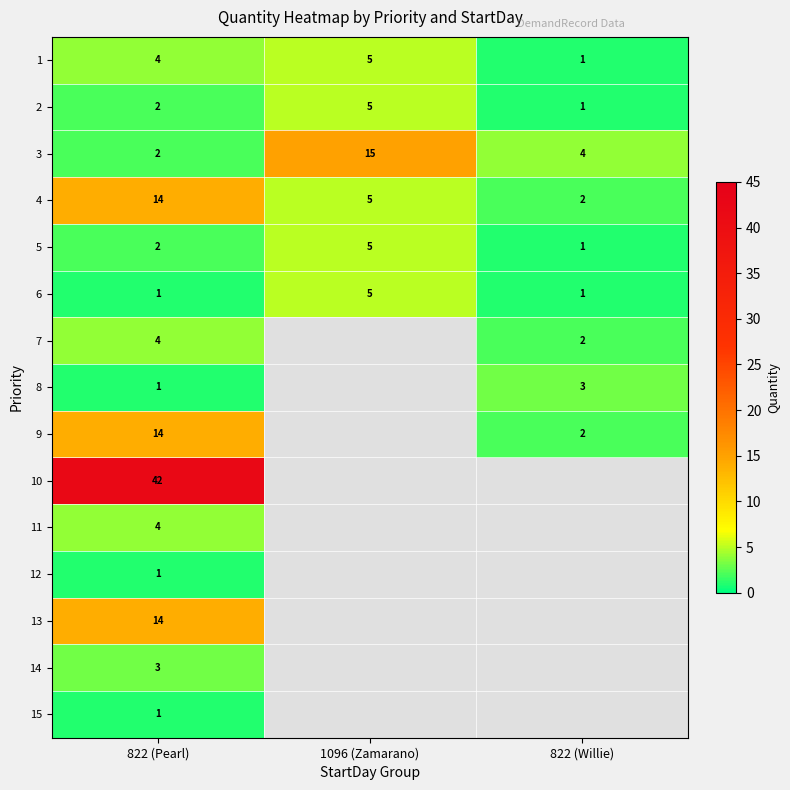

At which label does 5 reach its peak?

1096 (Zamarano)